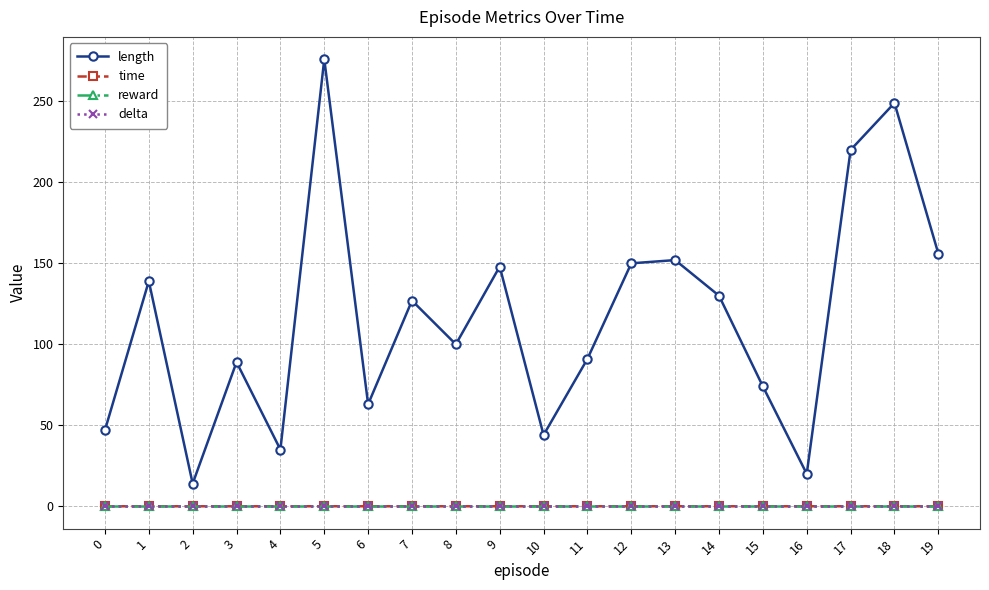

Rank the series by their maximum value, from highest to lowest.

length, time, reward, delta